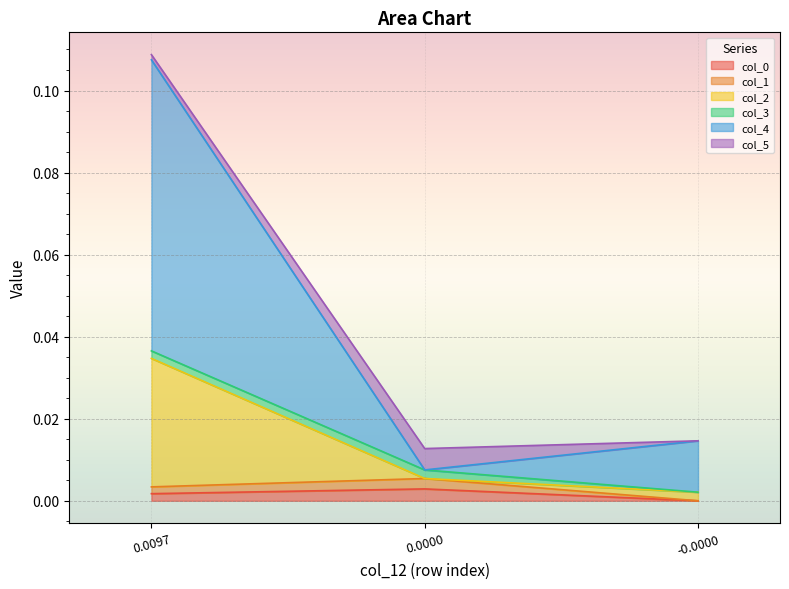

The col_0 series shows 0.0 at -0.0000. True or false?

True